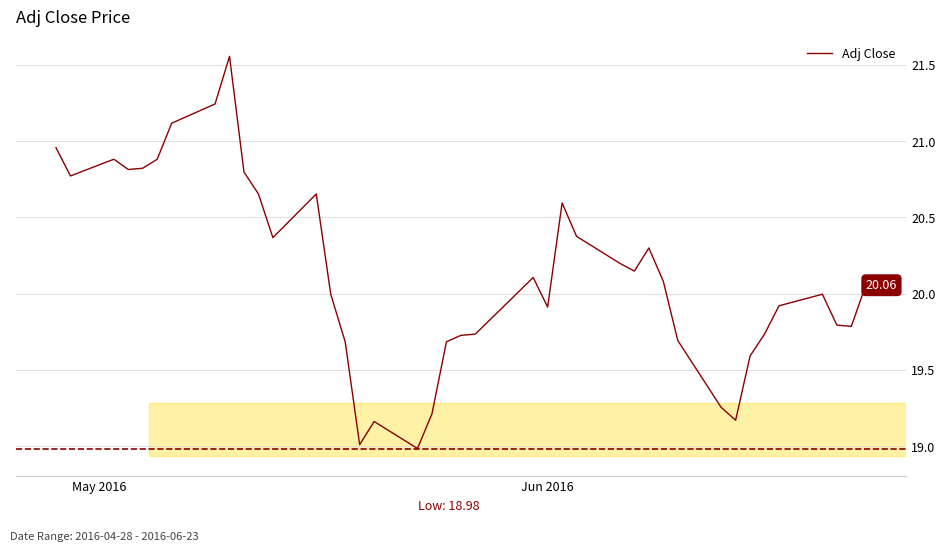

What is the difference between the maximum and minimum values?

2.6